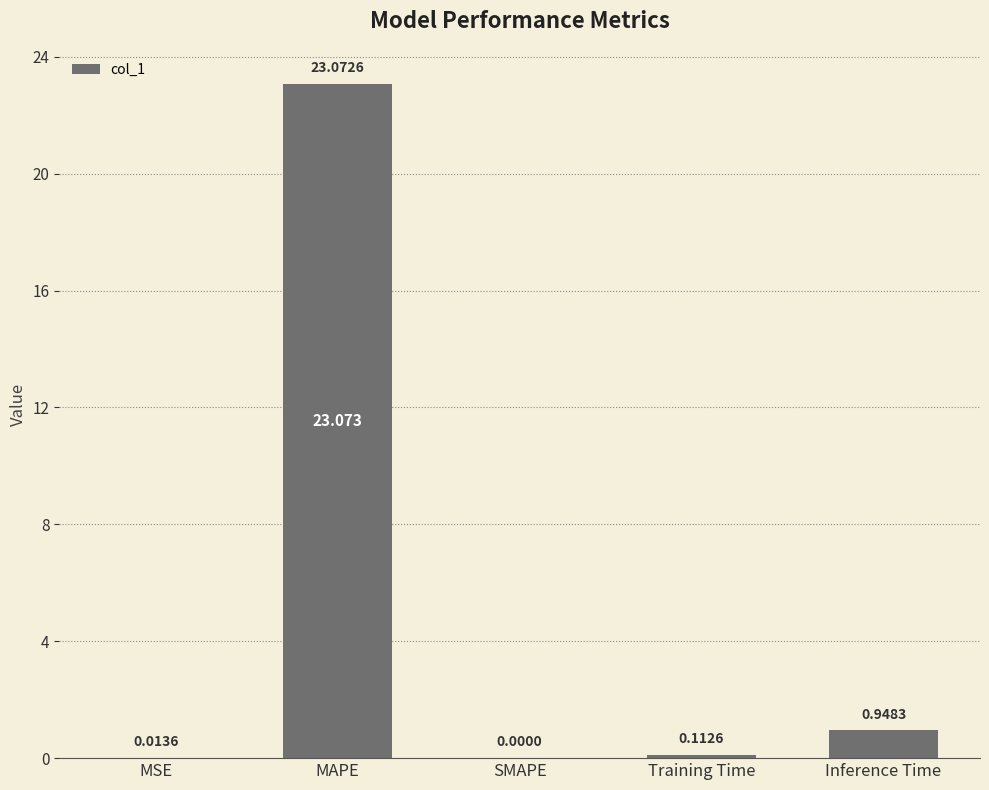

Which has a higher value, Training Time or SMAPE?

Training Time